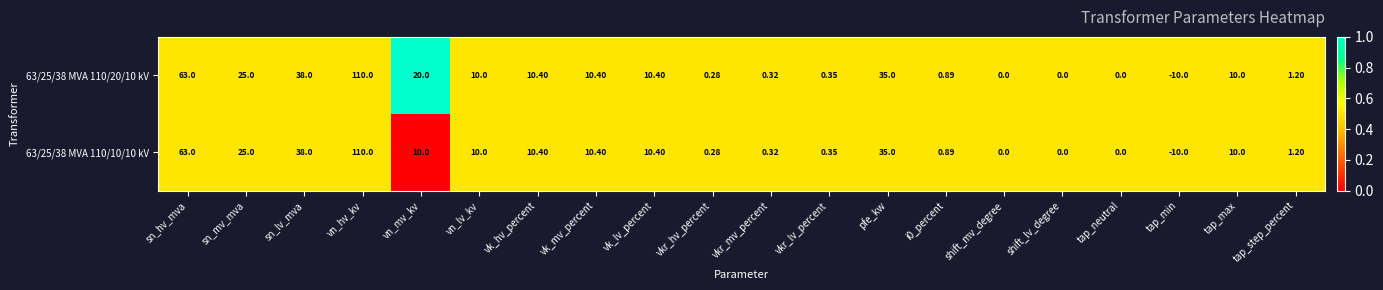

Where is 63/25/38 MVA 110/10/10 kV nearest to the value 50?

sn_lv_mva